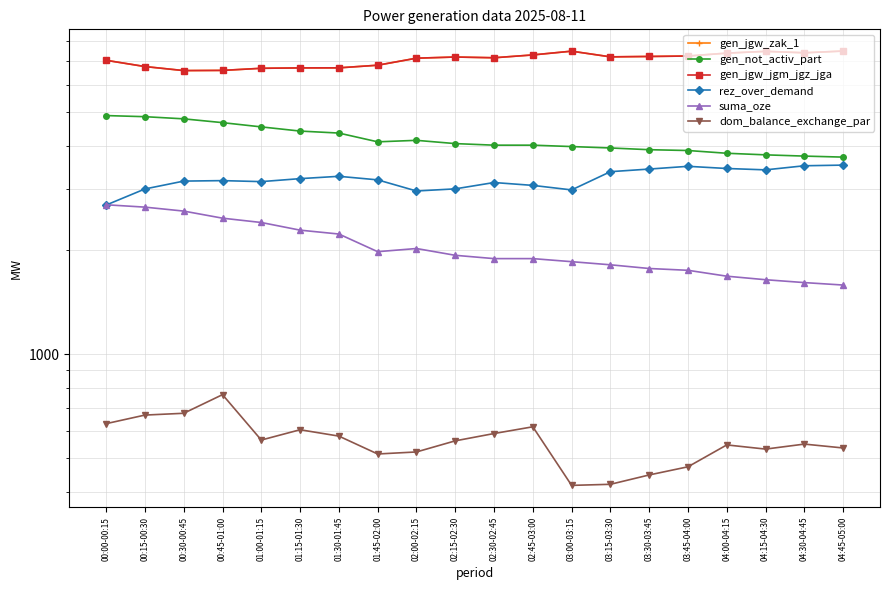

What is the difference between the dom_balance_exchange_par values at 00:00-00:15 and 01:45-02:00?

115